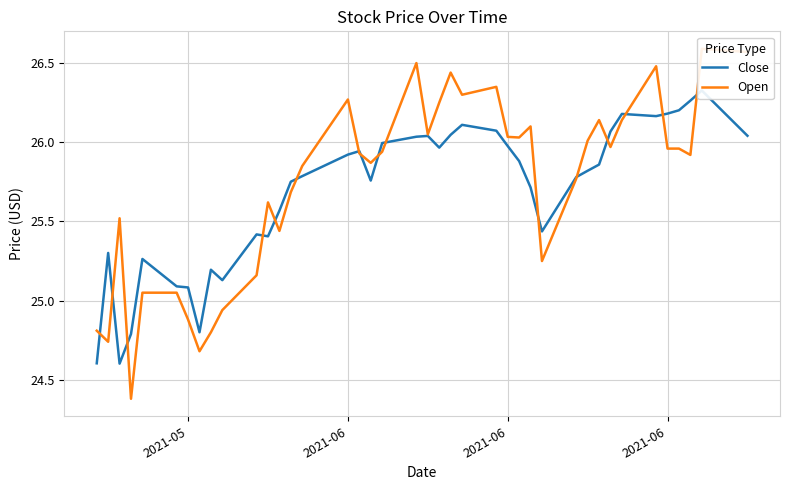

Is the value of Close at 17 greater than the value of Open at 12?

Yes